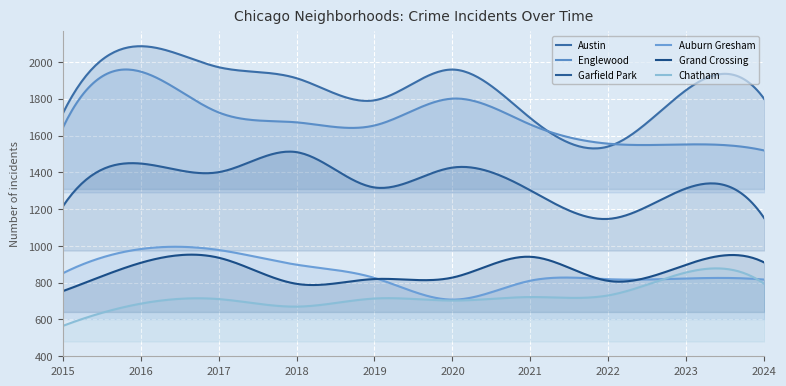

At which category is the sum across all series the highest?

2016